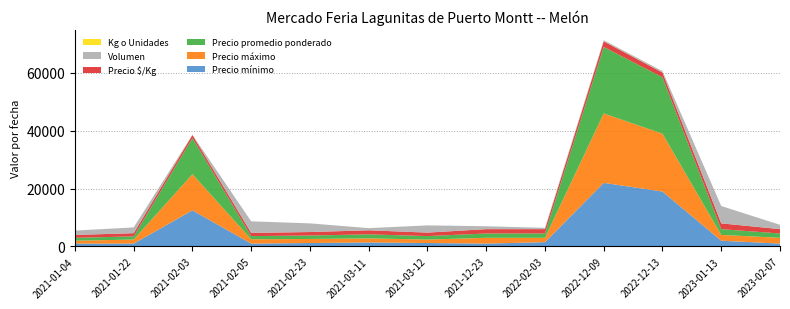

Reading left to right, list all the values displayed in this chart.

Precio mínimo: 1000	1000	12500	1000	1200	1400	1200	1000	1500	22000	19000	2000	1000
Precio máximo: 1000	1400	12500	1500	1400	1400	1200	2000	1500	24000	20000	2000	2000
Precio promedio ponderado: 1000	1100	12500	1100	1200	1400	1200	1500	1500	23000	19500	2000	1500
Precio $/Kg: 1000	1100	1042	1100	1200	1400	1200	1500	1500	1917	1625	2000	1500
Volumen: 1500	2000	60	4000	3000	750	2500	1000	450	400	500	6000	1500
Kg o Unidades: 1	1	12	1	1	1	1	1	1	12	12	1	1